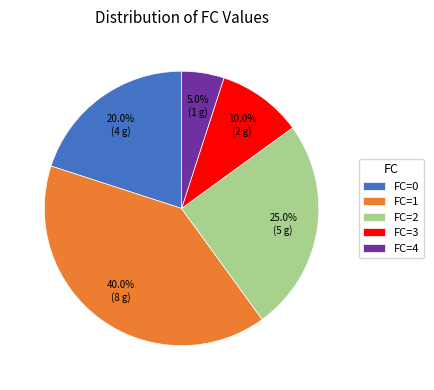

Count the number of slices in the pie.

5